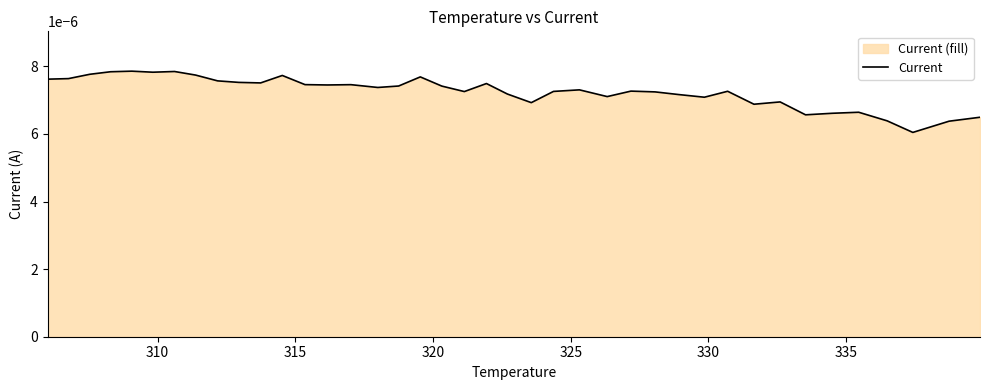

The chart shows a value of 0.0 at 320. True or false?

True